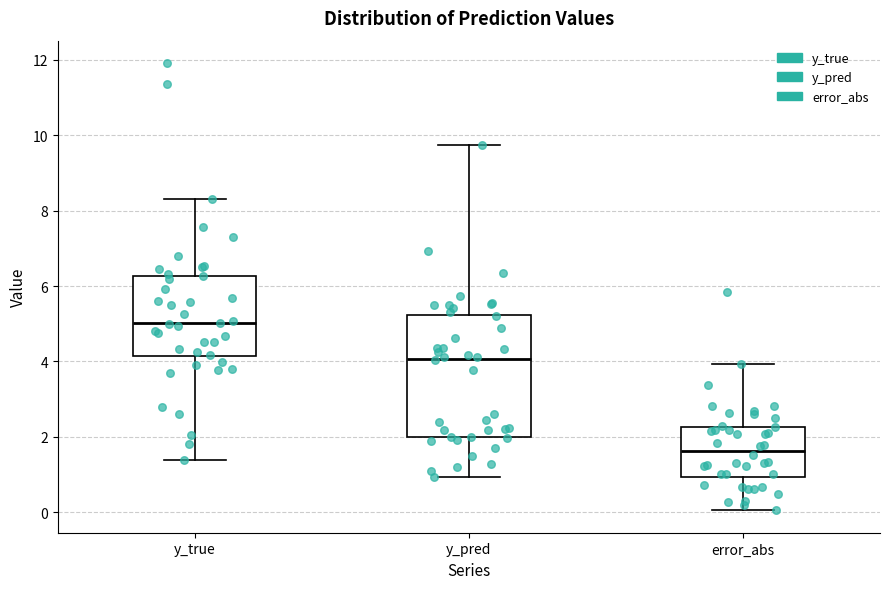

Which box is the tallest, from its lower edge to its upper edge?

y_pred